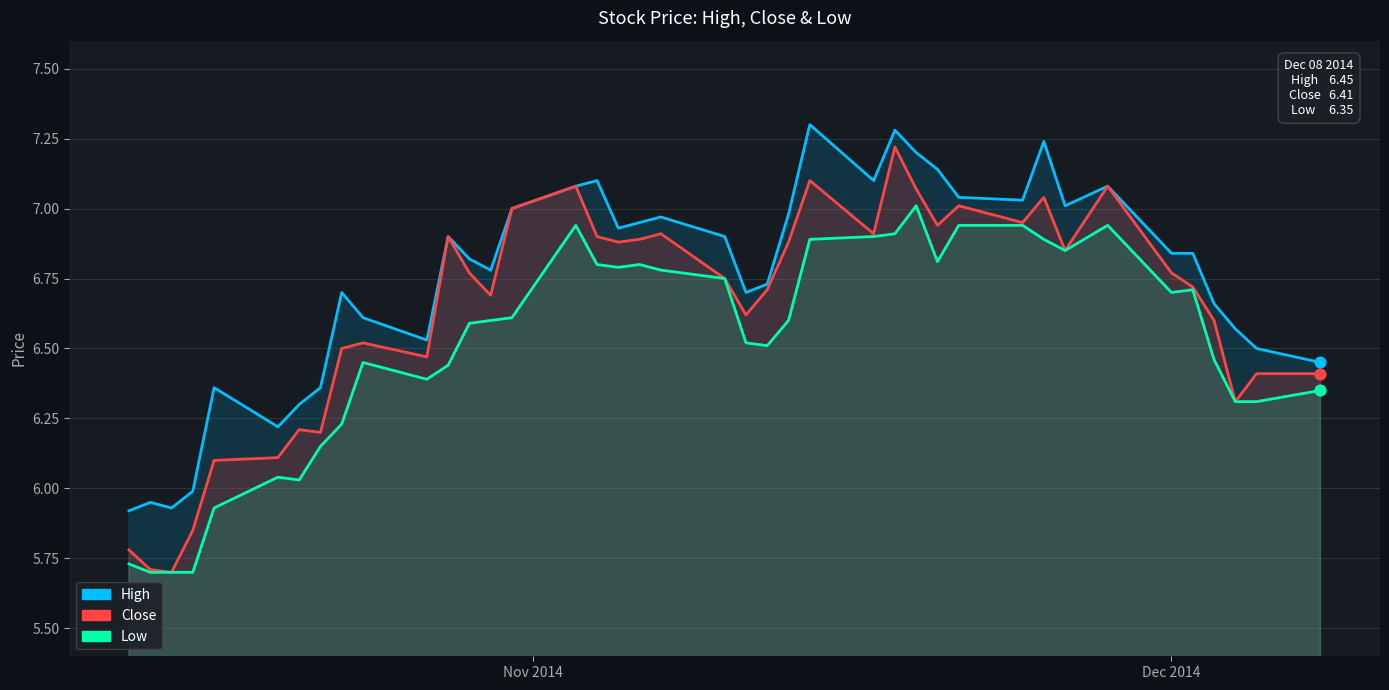

Which series contains the lowest Y value?

Close